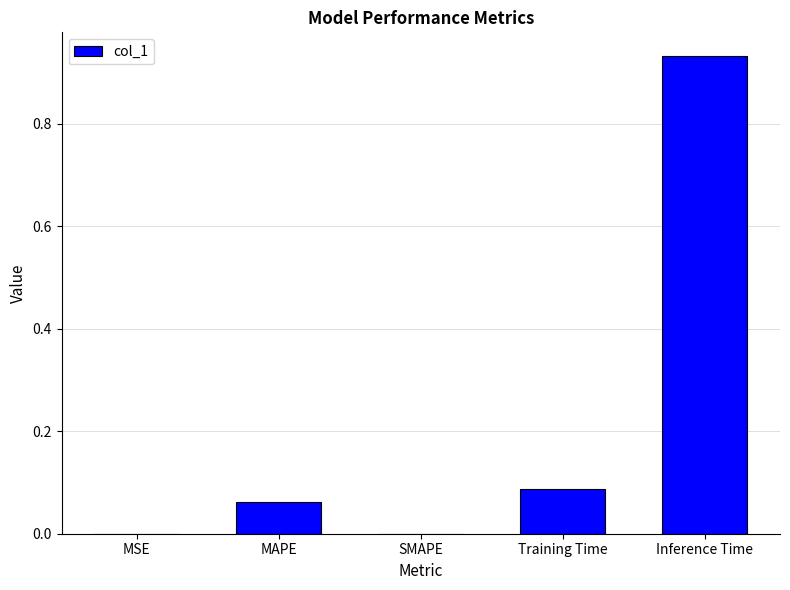

Which category has the highest value across all series?

Inference Time